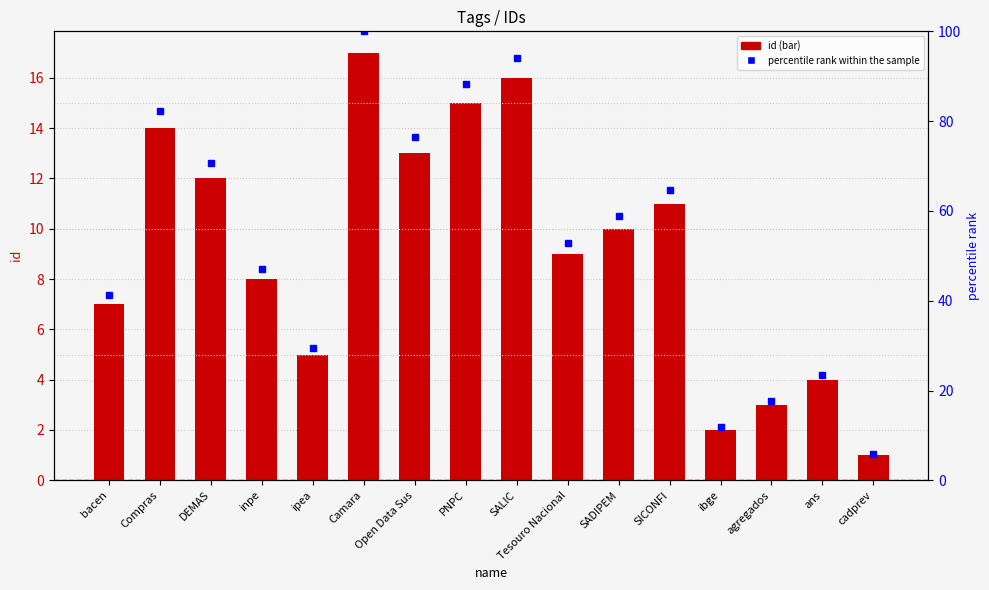

What is the greatest value displayed?

100.0